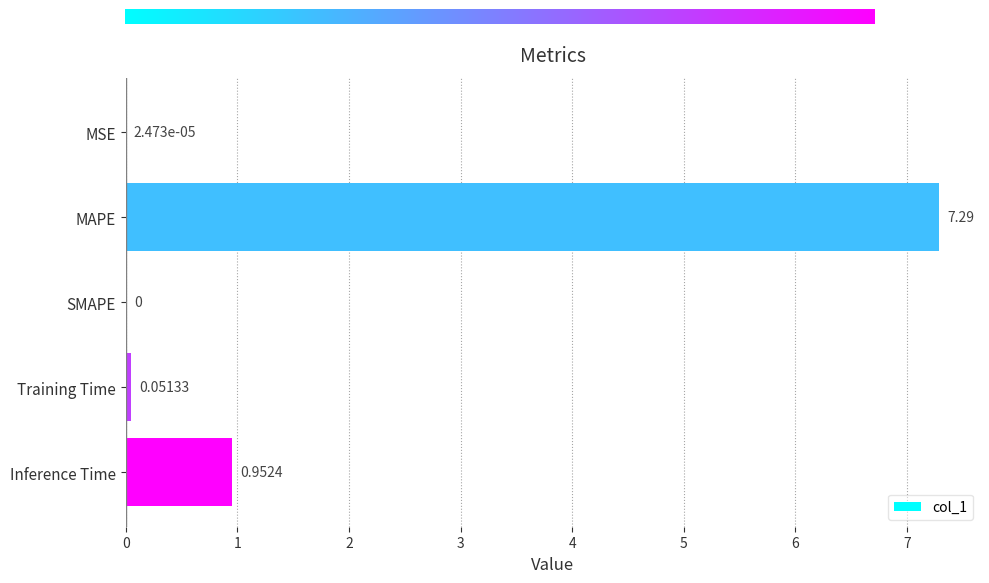

Between SMAPE and MAPE, which is larger?

MAPE